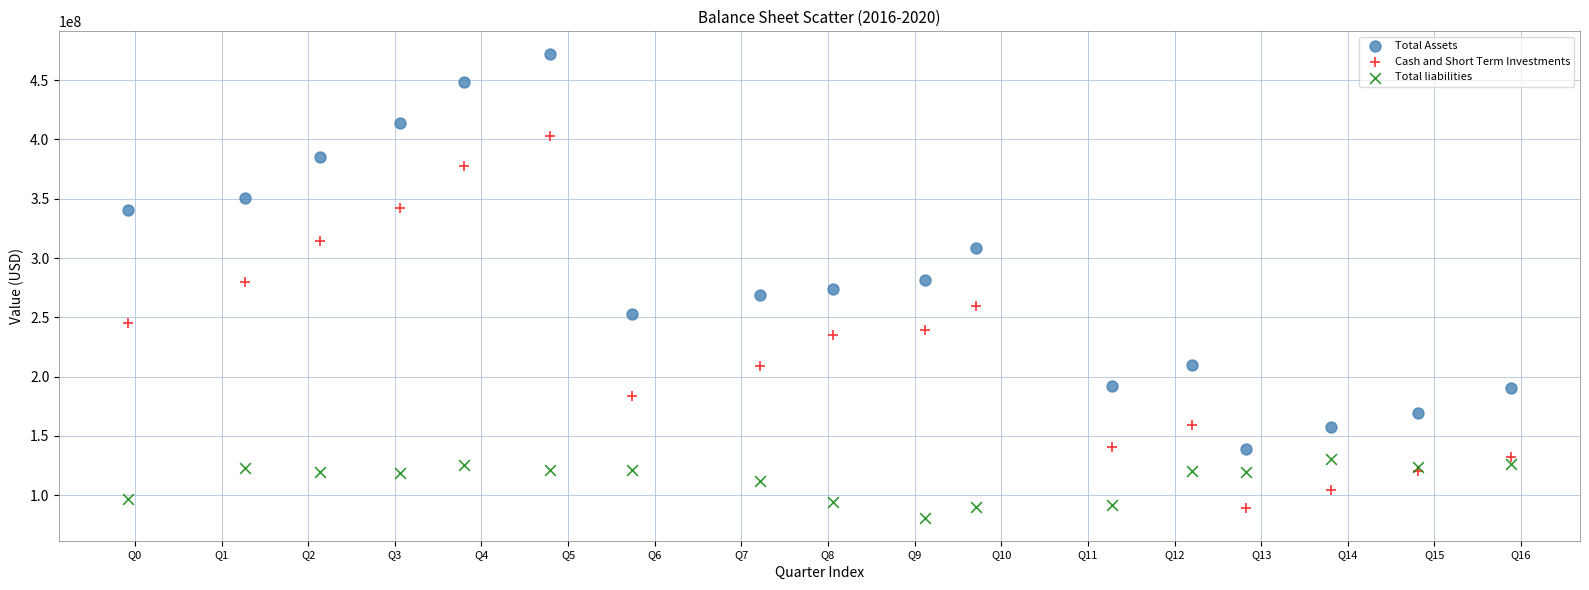

Which series reaches the maximum Y coordinate?

Total Assets